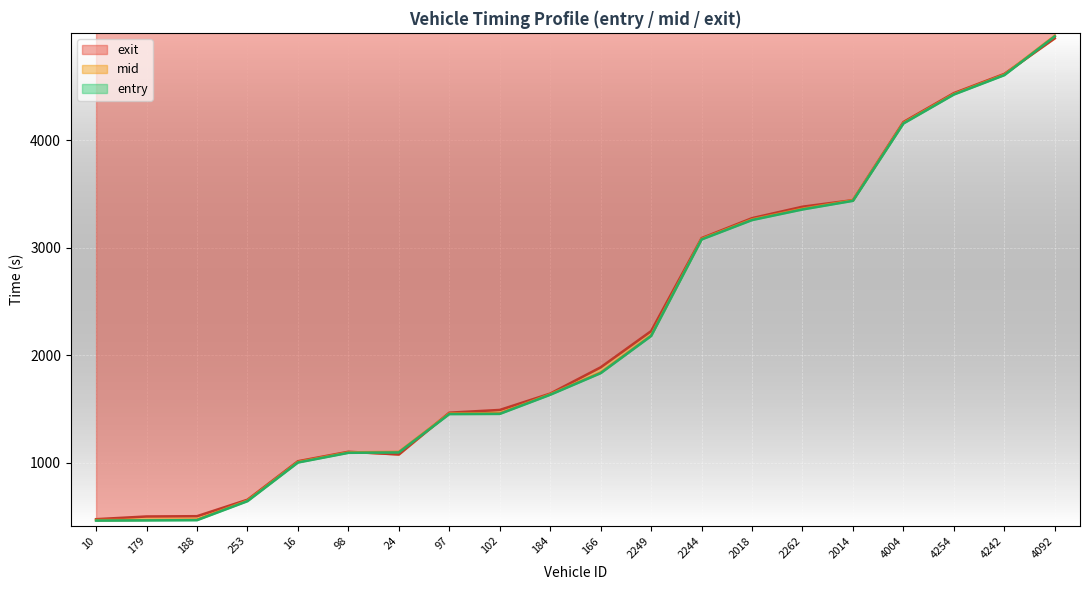

Where is entry nearest to the value 2712?

2244